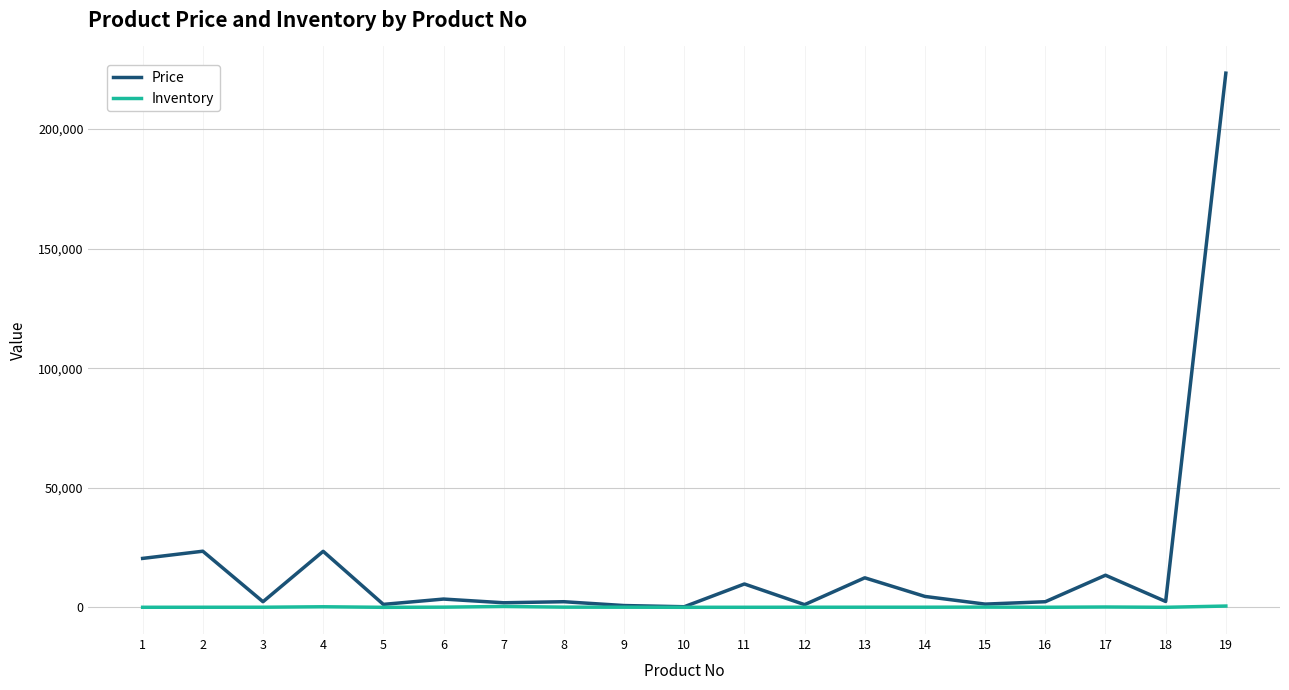

How many values in the Inventory series are below 43?

9